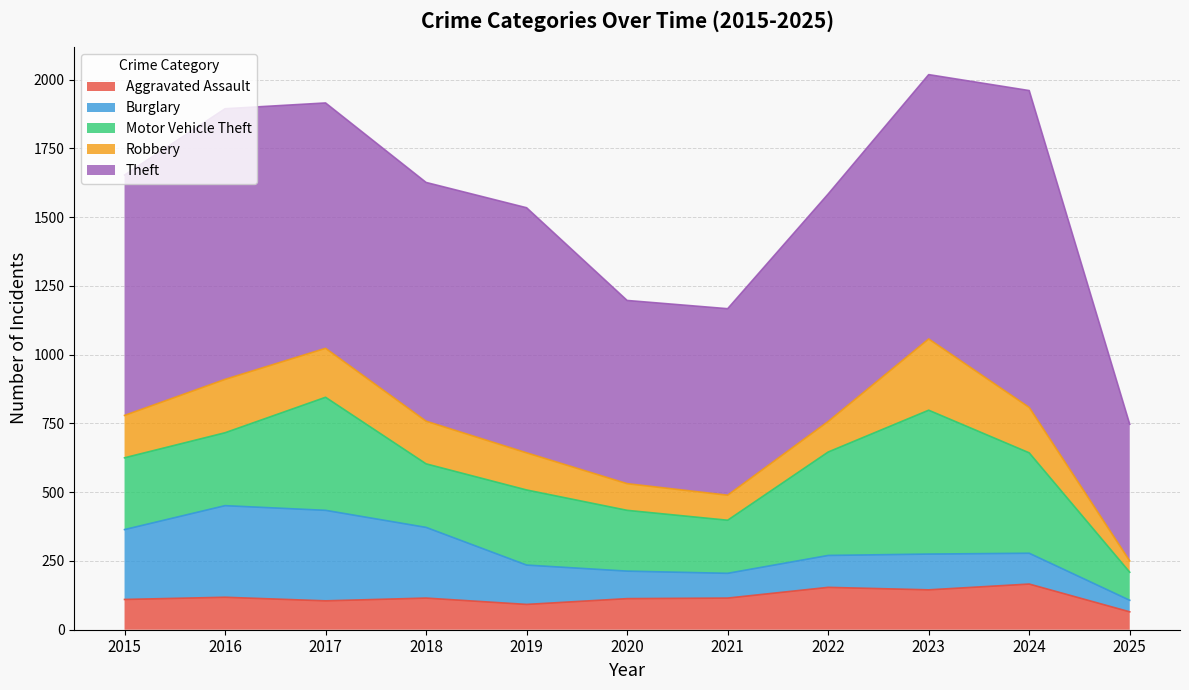

Does the chart display data point markers on the line(s)?

No